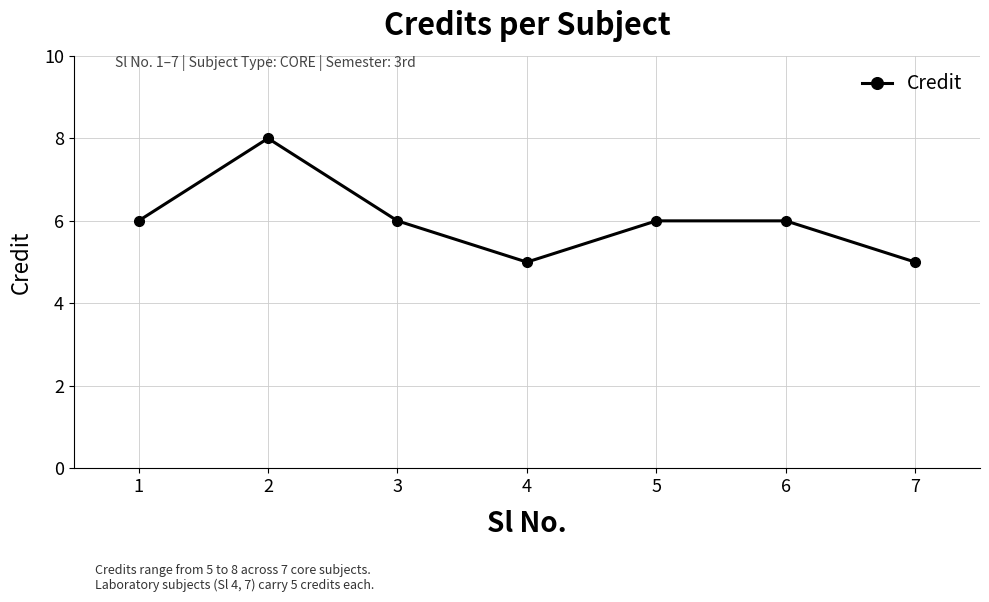

Reading left to right, transcribe all the data shown in this chart.

1=6	2=8	3=6	4=5	5=6	6=6	7=5